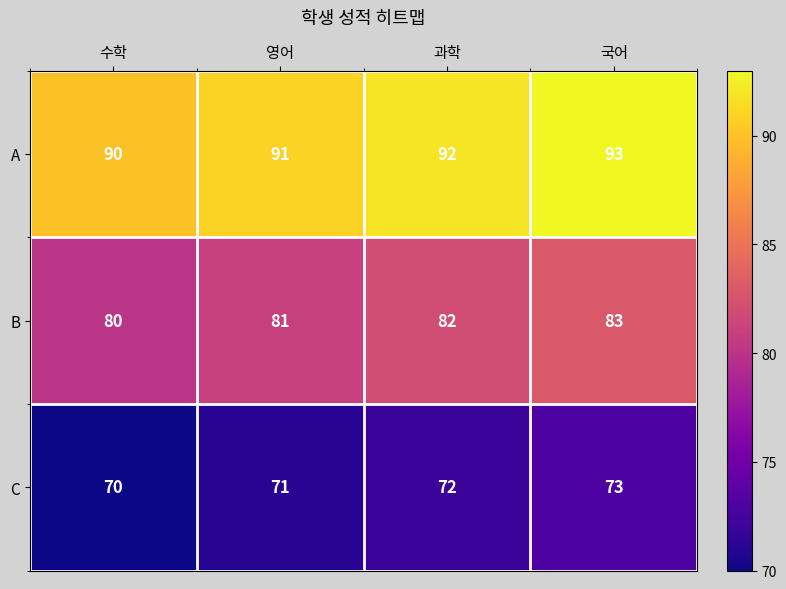

What is the greatest value displayed?

93